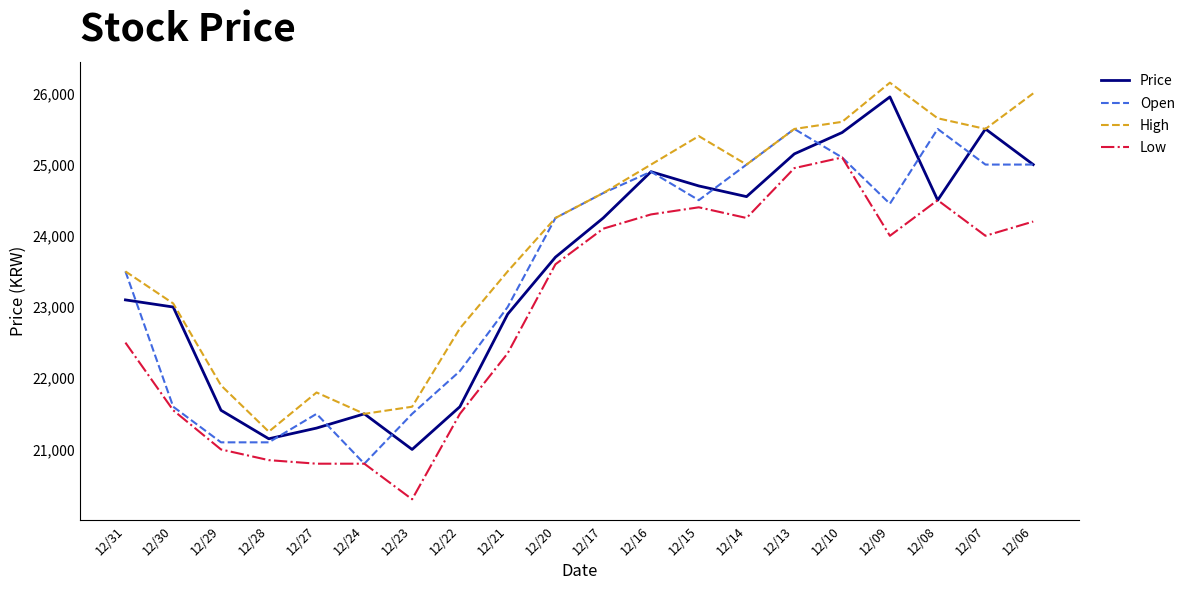

Is this an area chart (filled region under the line)?

No